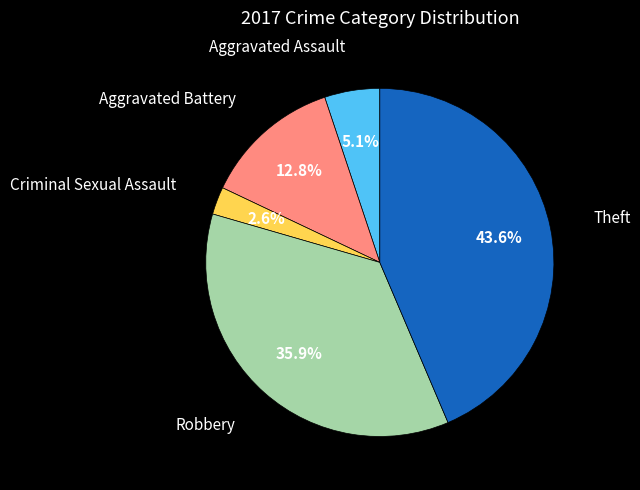

To the nearest percent, what is the difference between the Aggravated Assault and Criminal Sexual Assault slice percentages?

3%